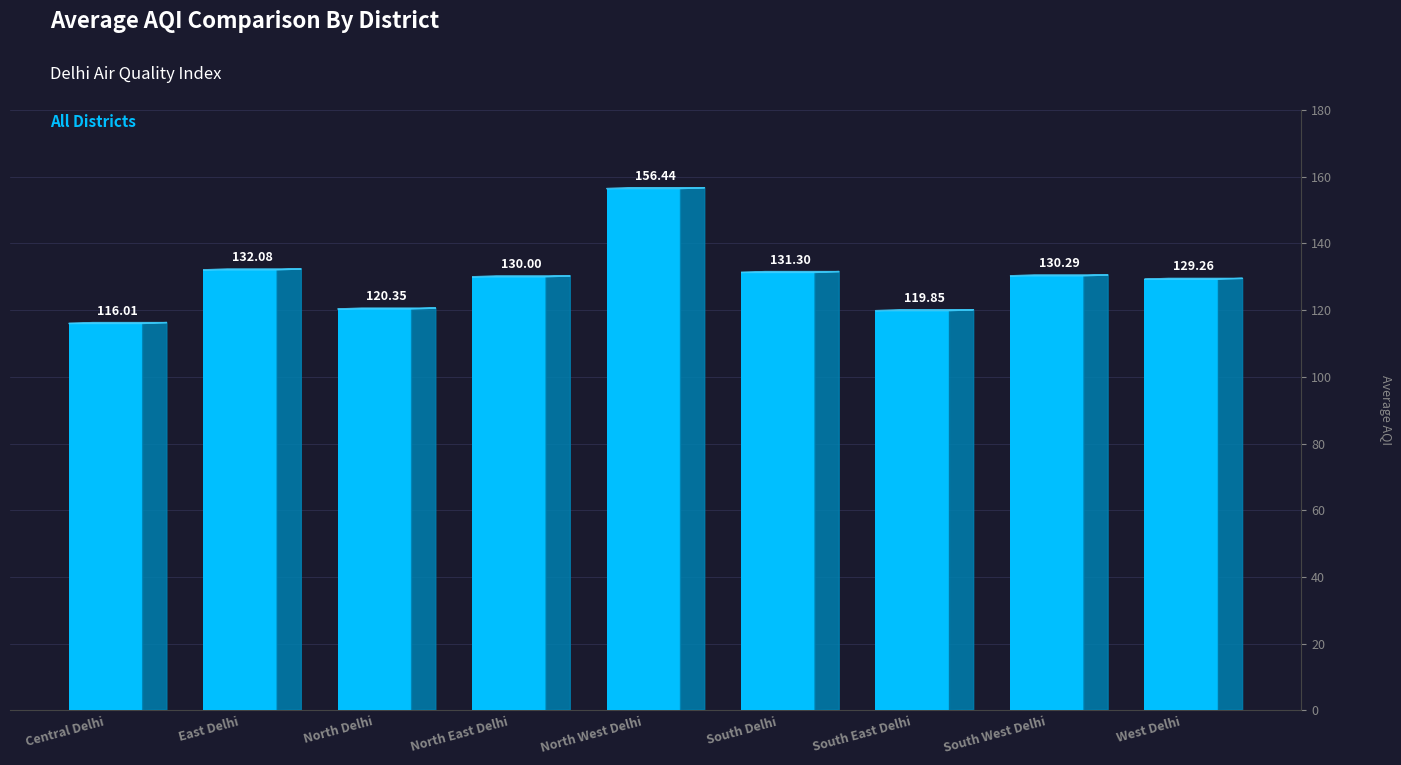

What value does the data have at East Delhi?

132.1